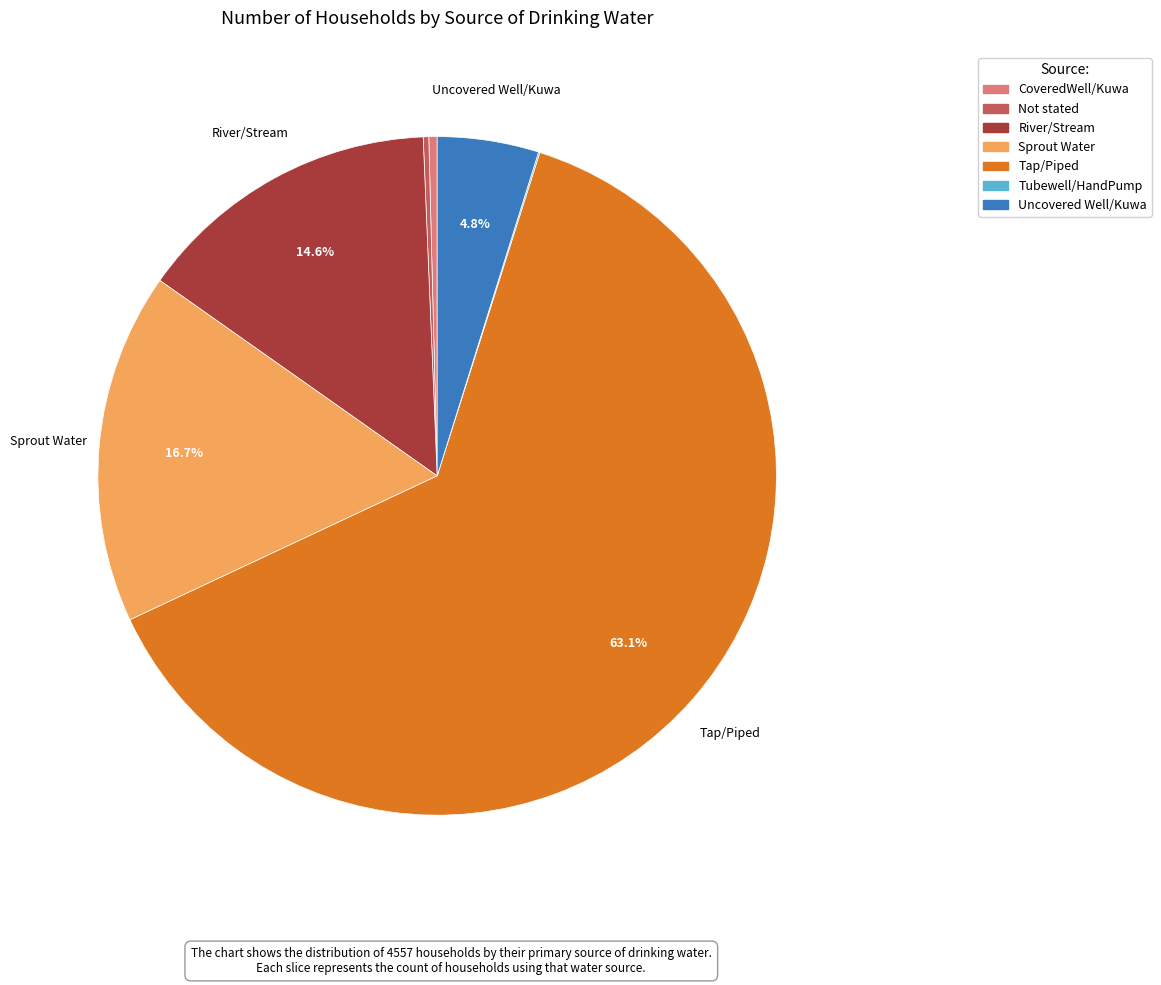

Between River/Stream and Sprout Water, which is larger?

Sprout Water